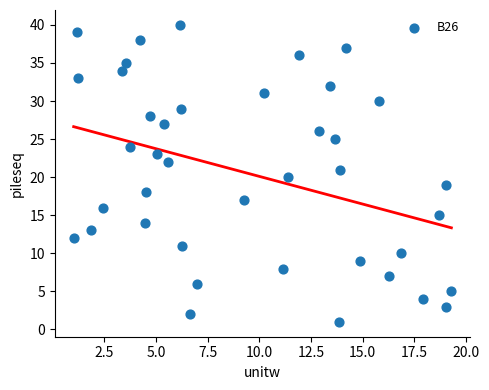

How many data points are displayed?

40